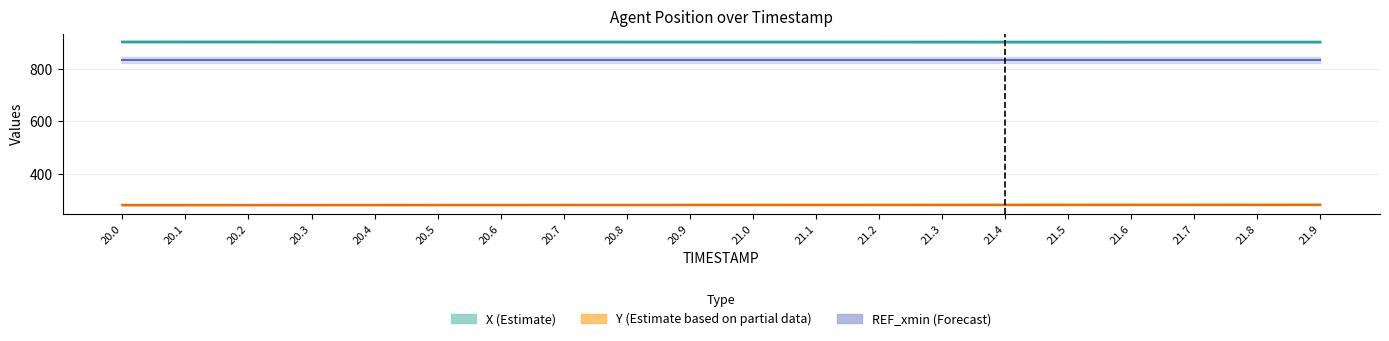

True or false: Y and X cross at least once.

False